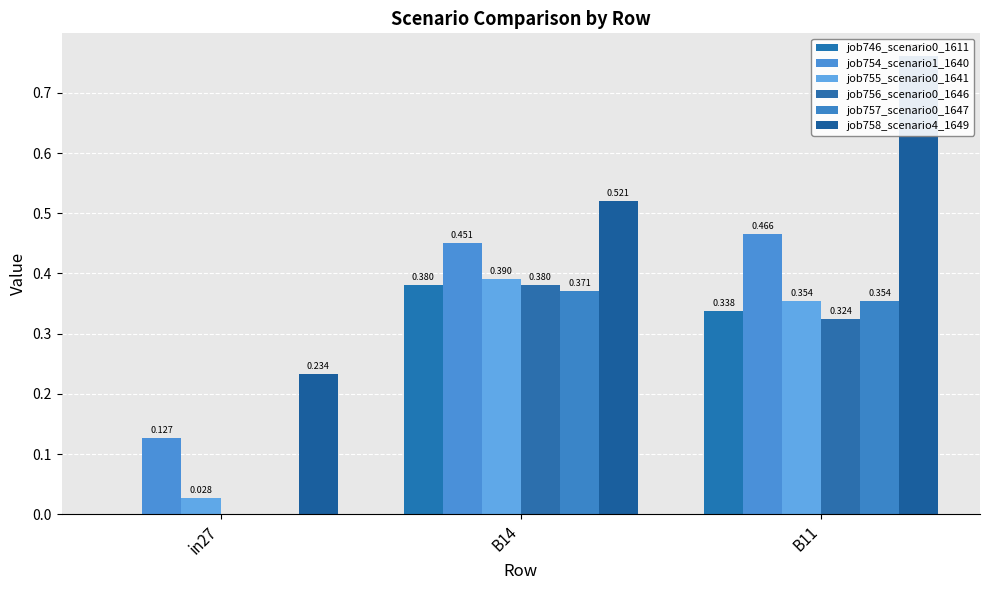

At how many categories does at least one series exceed 0?

3